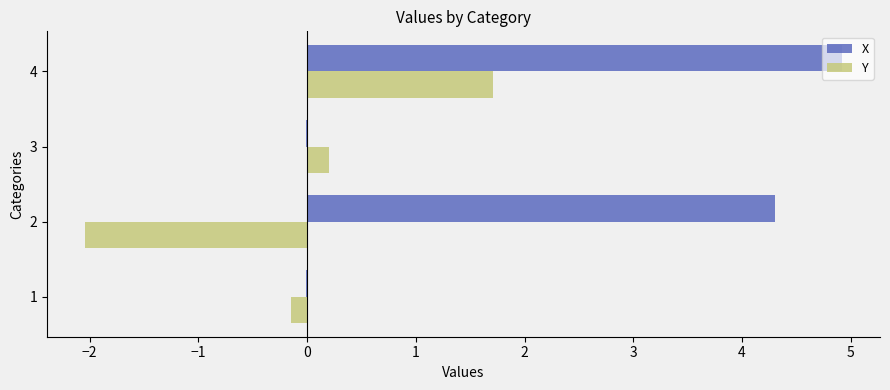

What is the sum of all X values?

9.2